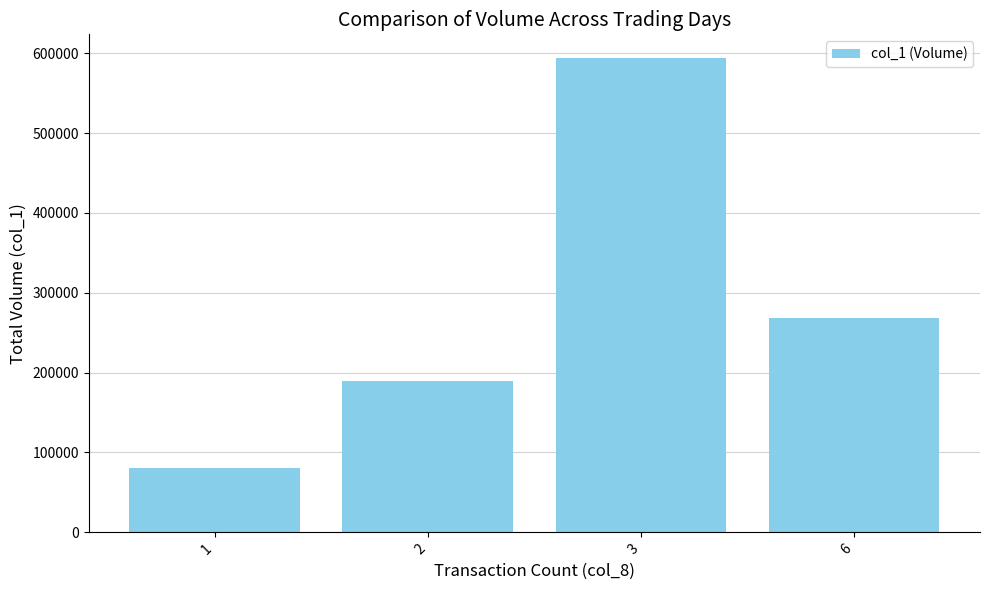

What is the difference between the values at 6 and 1?

188000